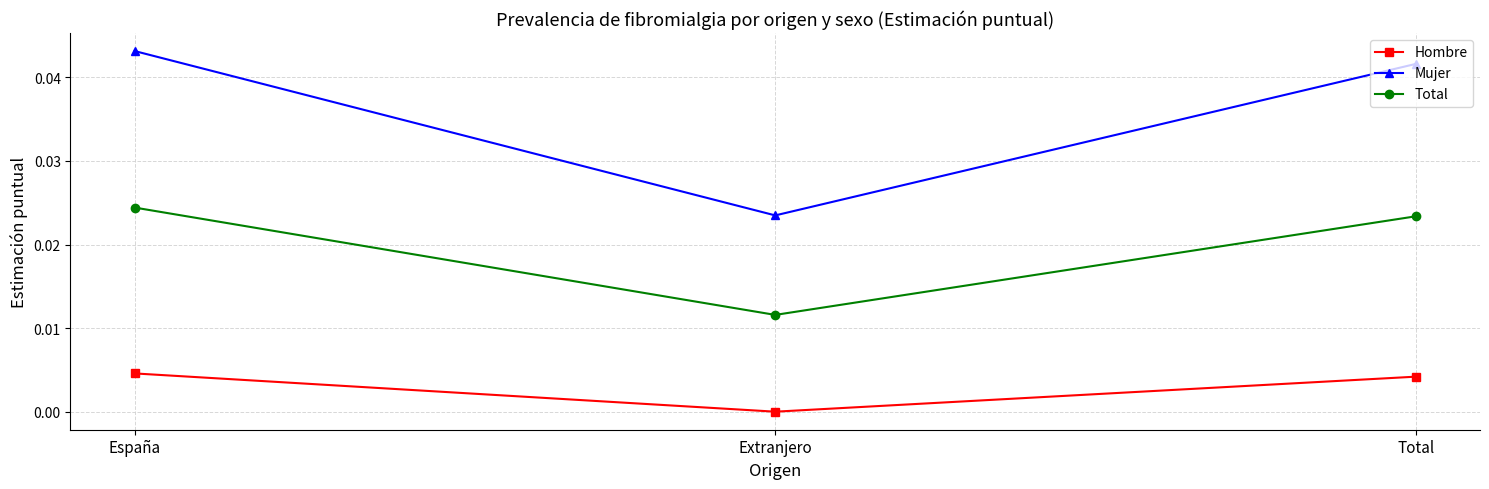

Which series has the largest total across all categories?

Mujer